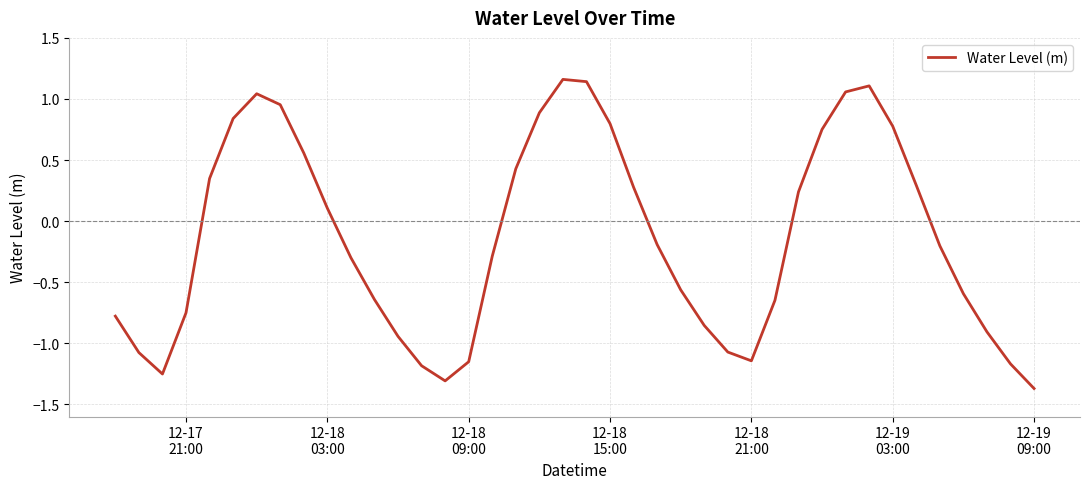

What is the smallest value displayed?

-1.4